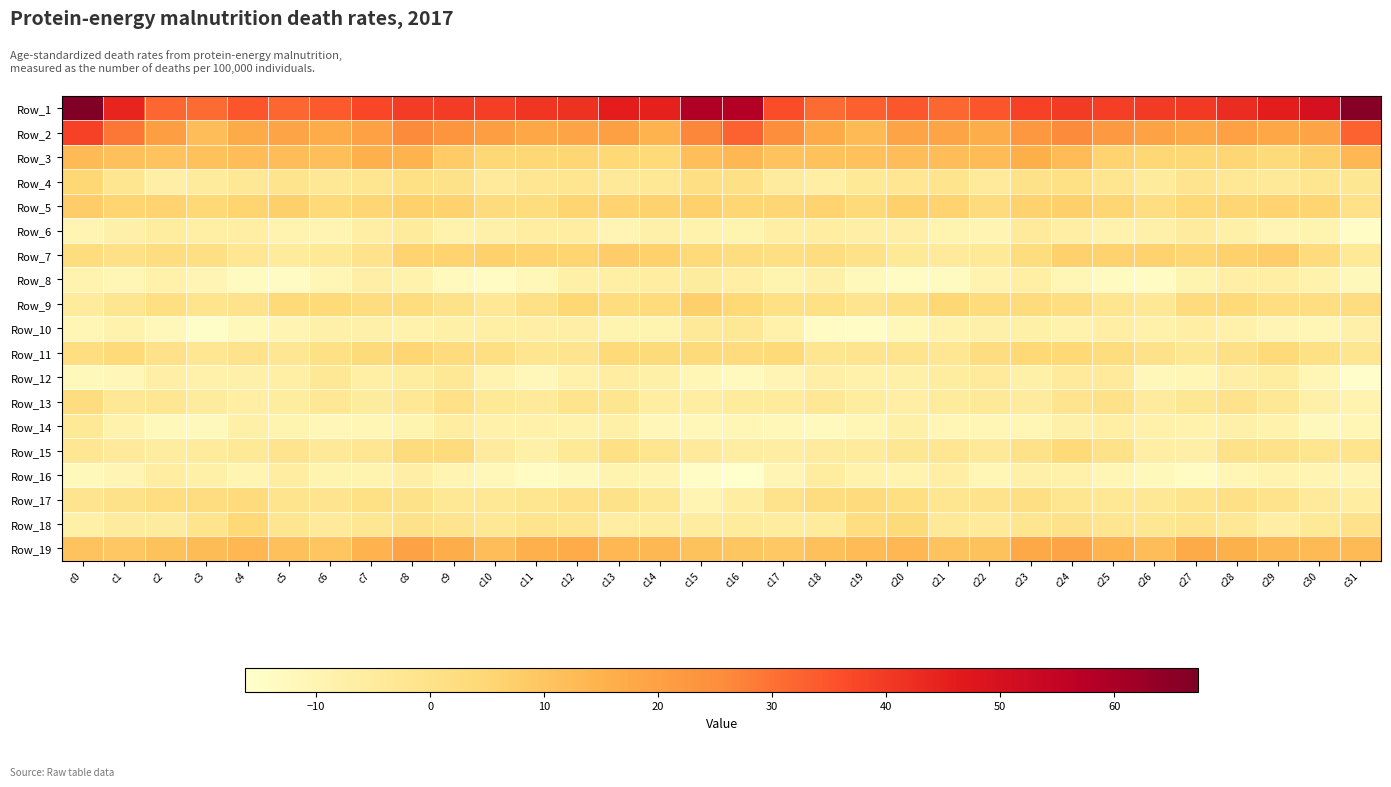

What is the total value across all series at c22?

8.3